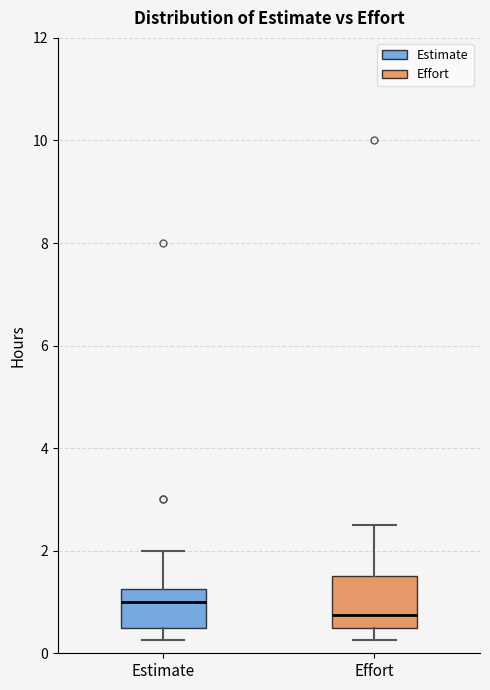

Reading left to right, read every box against the y-axis: the position of its median line, the range the box covers, and the ends of its whiskers. The values are not printed on the chart, so give them approximately, as read against the axis.

Estimate: median 1.0, box 0.6 to 1.2, whiskers 0.2 to 2.0
Effort: median 0.8, box 0.6 to 1.6, whiskers 0.2 to 2.6